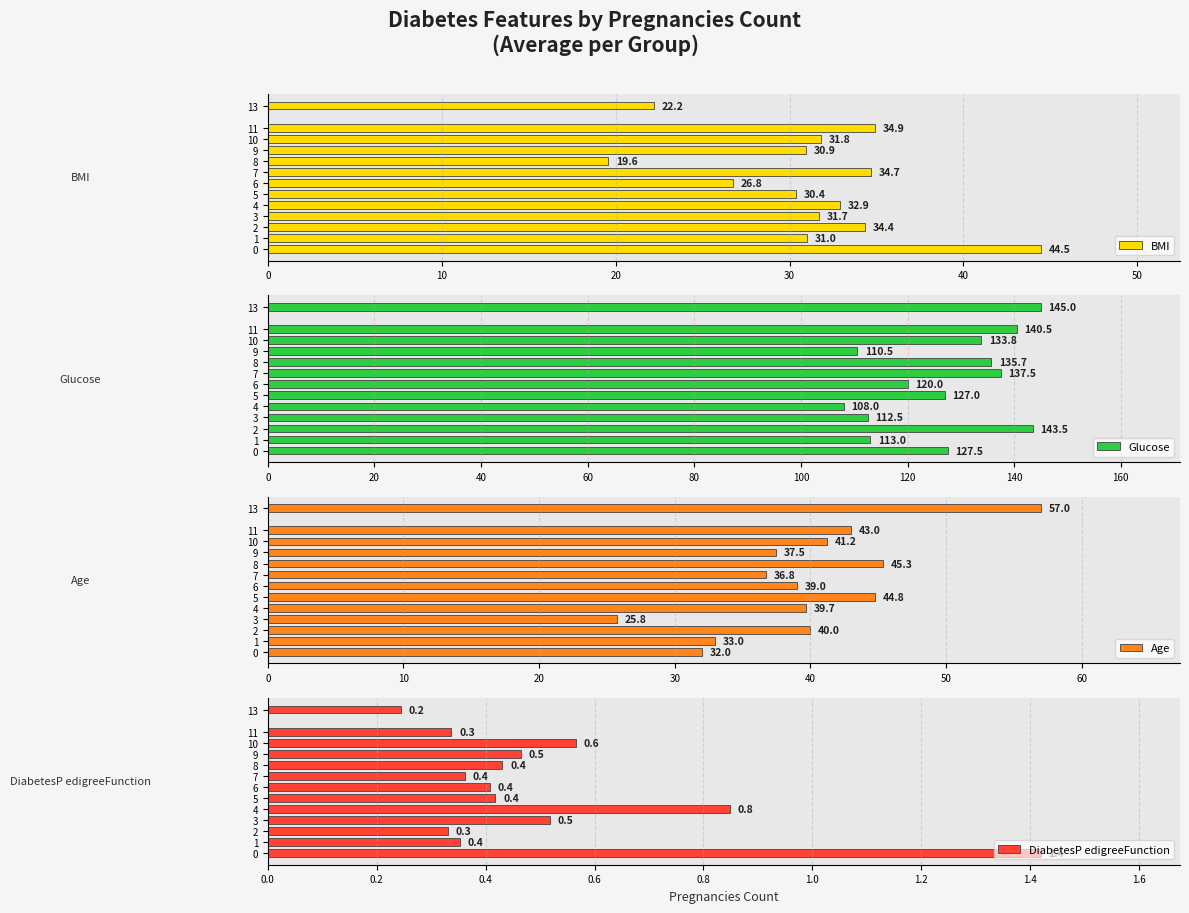

True or false: Glucose has a value of 204.1 at 13.

False